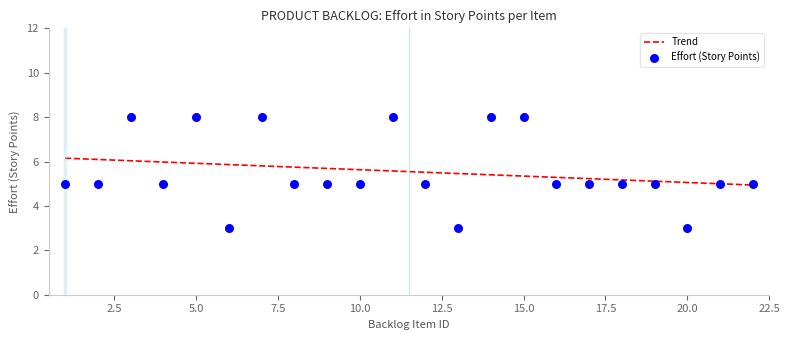

What are all the series names shown in the legend?

Trend, Effort (Story Points)